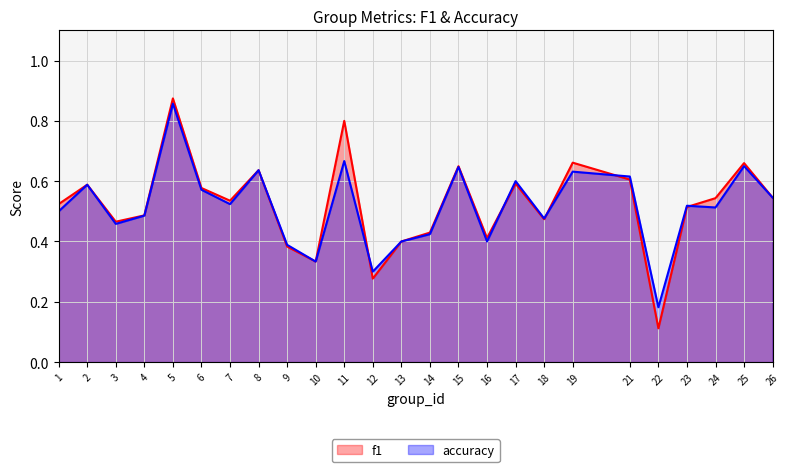

Is the value of f1 at 3 greater than the value of accuracy at 6?

No